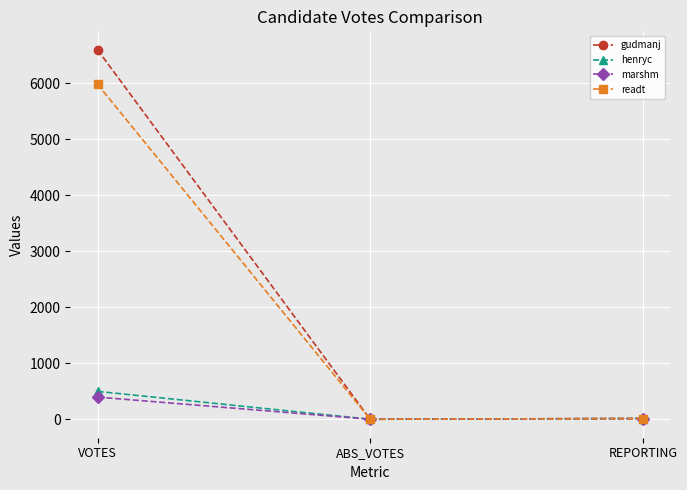

What is the maximum value shown in the chart?

6600